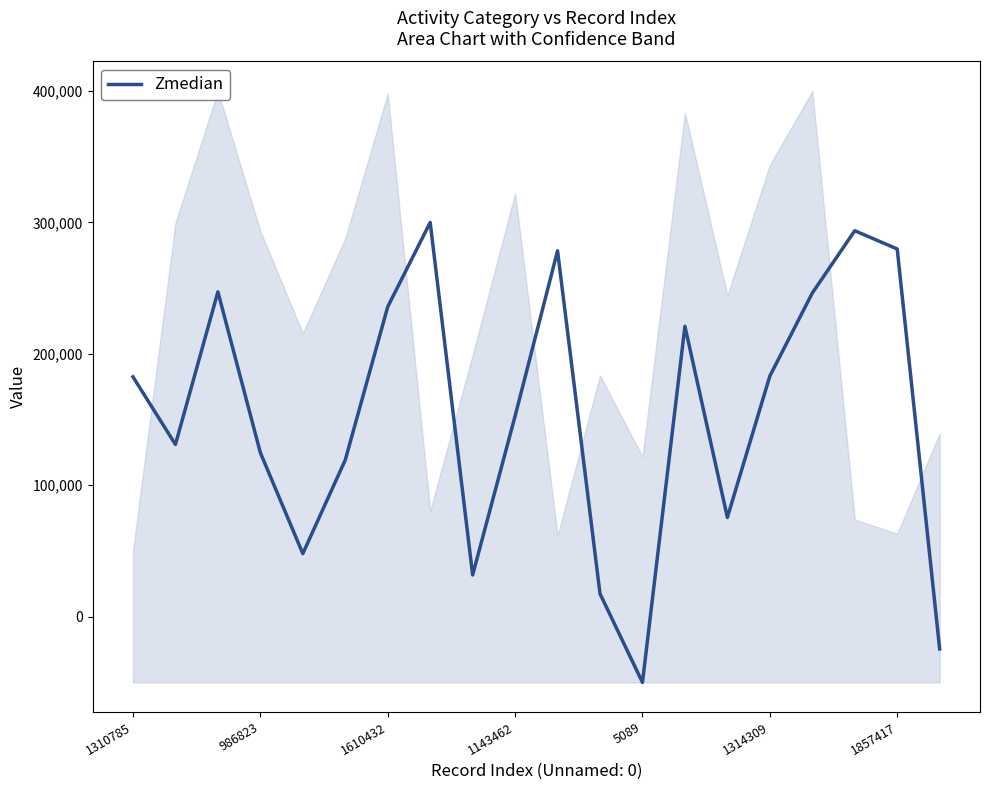

The value of Zmedian at 1610432 is 235826.1. True or false?

True